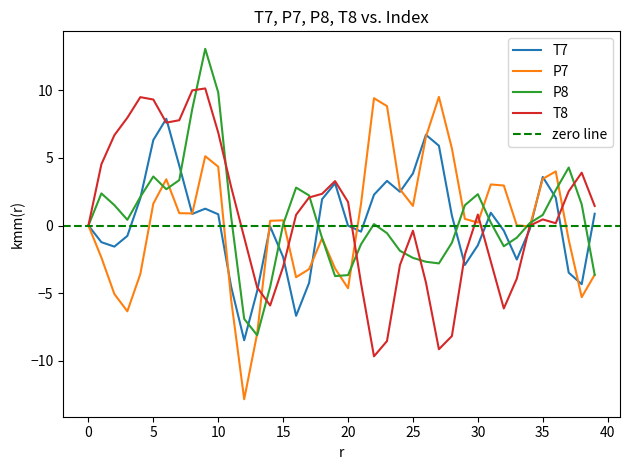

What is the value of the T8 point at the 28th from the left?

-9.1